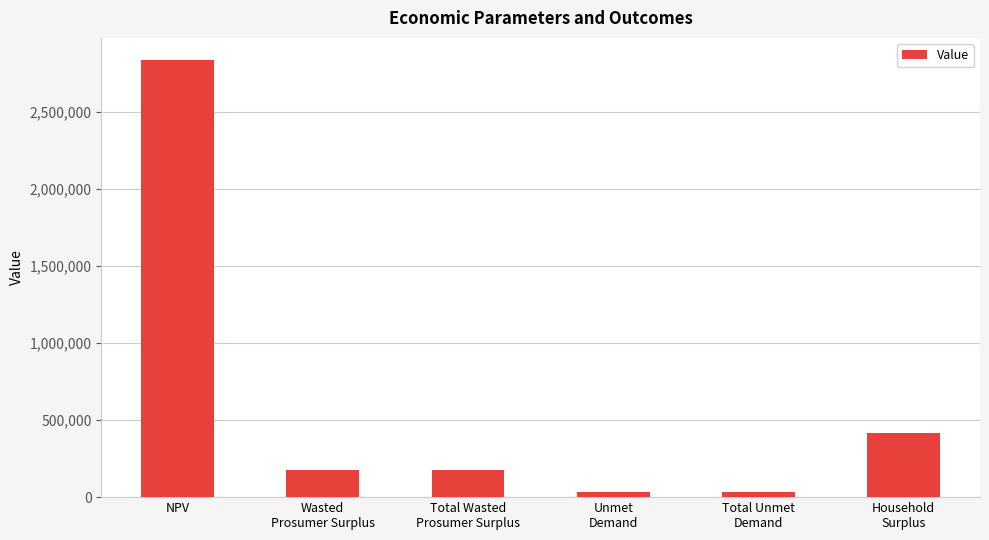

What is the difference between the maximum and second lowest values?

2808081.4